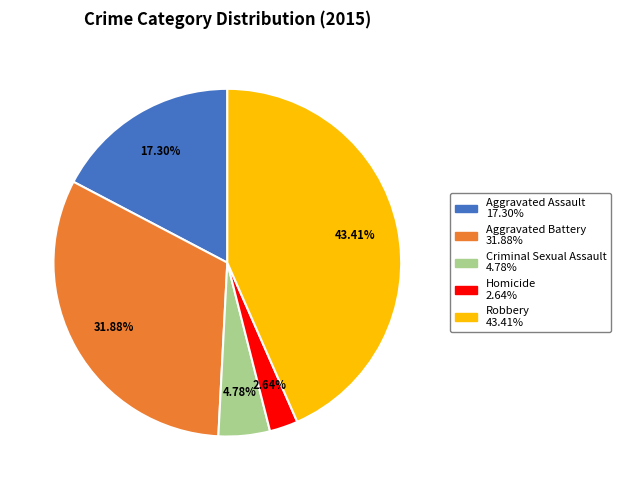

Does Aggravated Assault represent more than half of the total?

No